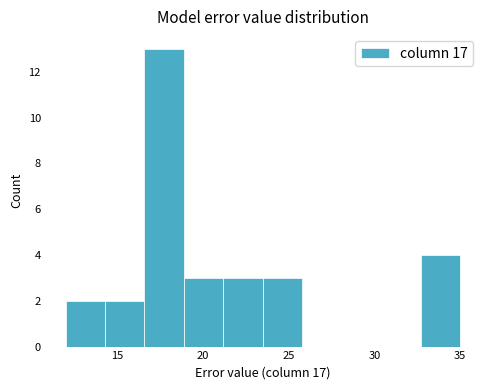

Which range on the x-axis has the tallest bar?

16.5 to 19.0